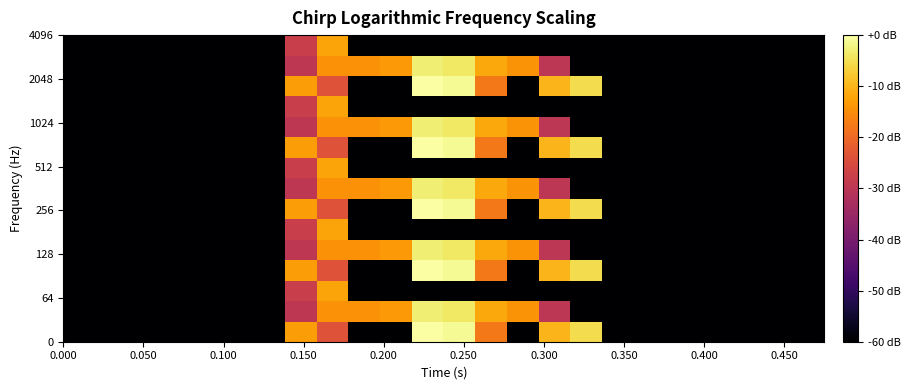

What is the minimum value shown in the chart?

-174.7